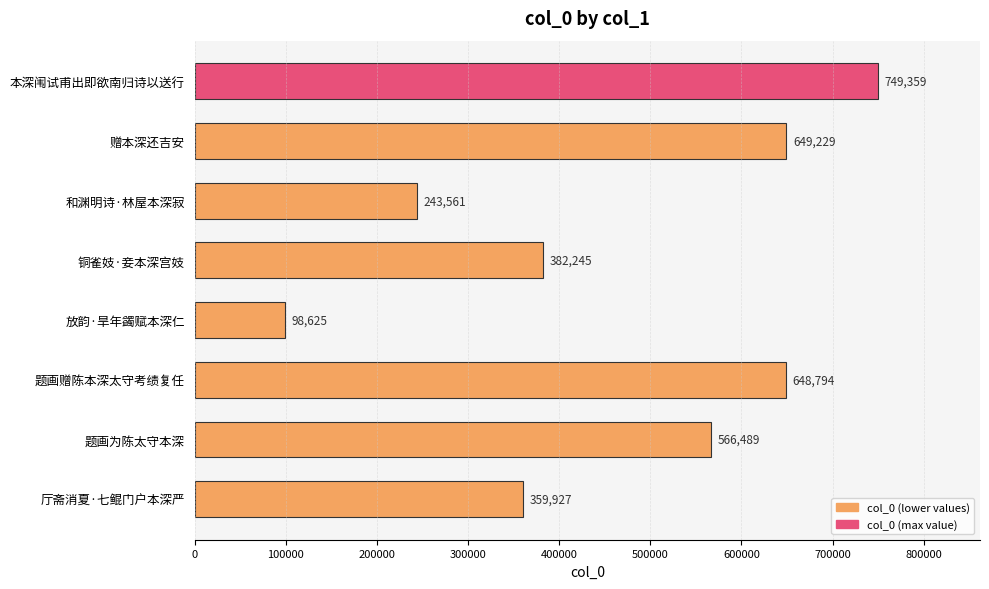

What is the greatest value displayed?

749359